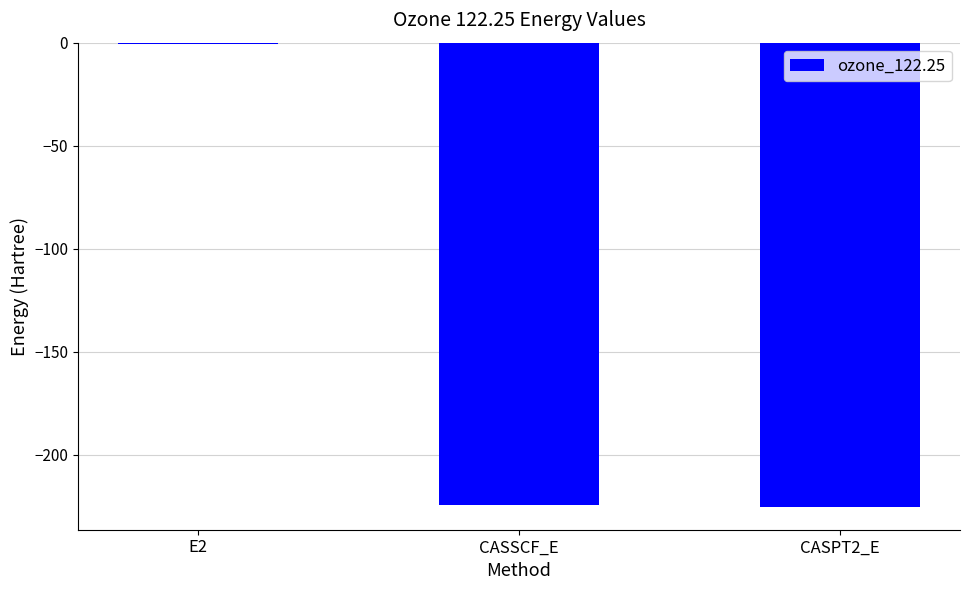

Read the value at CASPT2_E.

-225.1